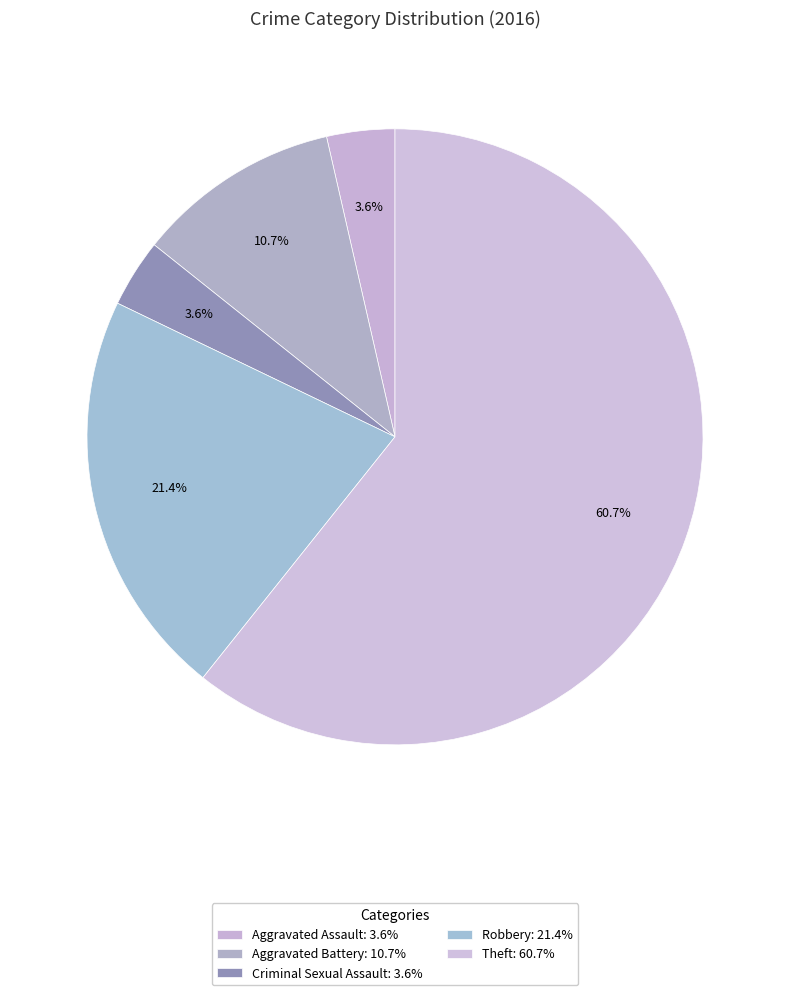

Count the number of slices in the pie.

5